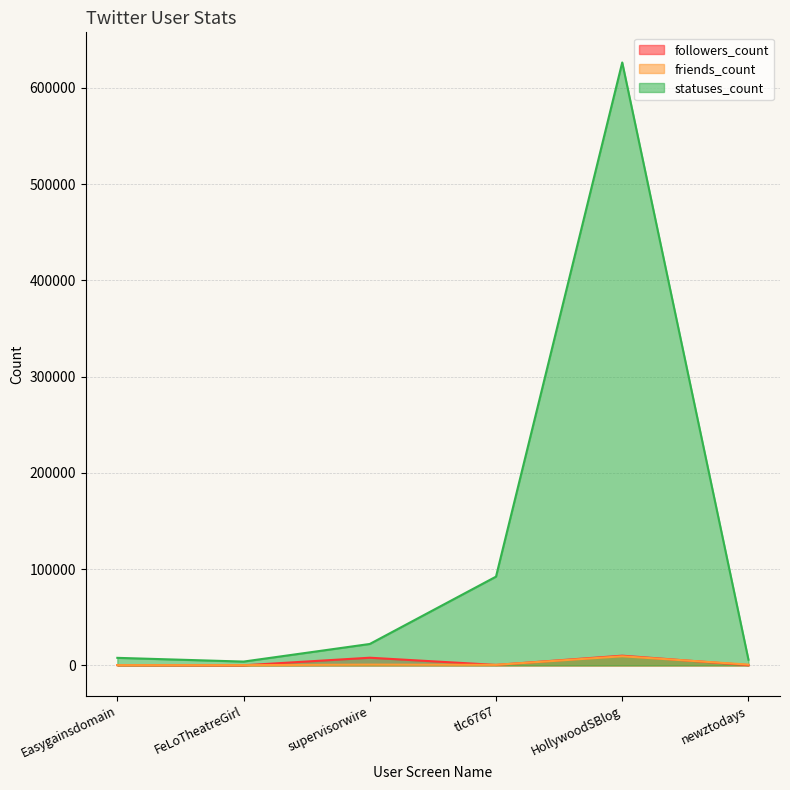

List the labels in order of statuses_count value, largest first.

HollywoodSBlog, tlc6767, supervisorwire, Easygainsdomain, newztodays, FeLoTheatreGirl